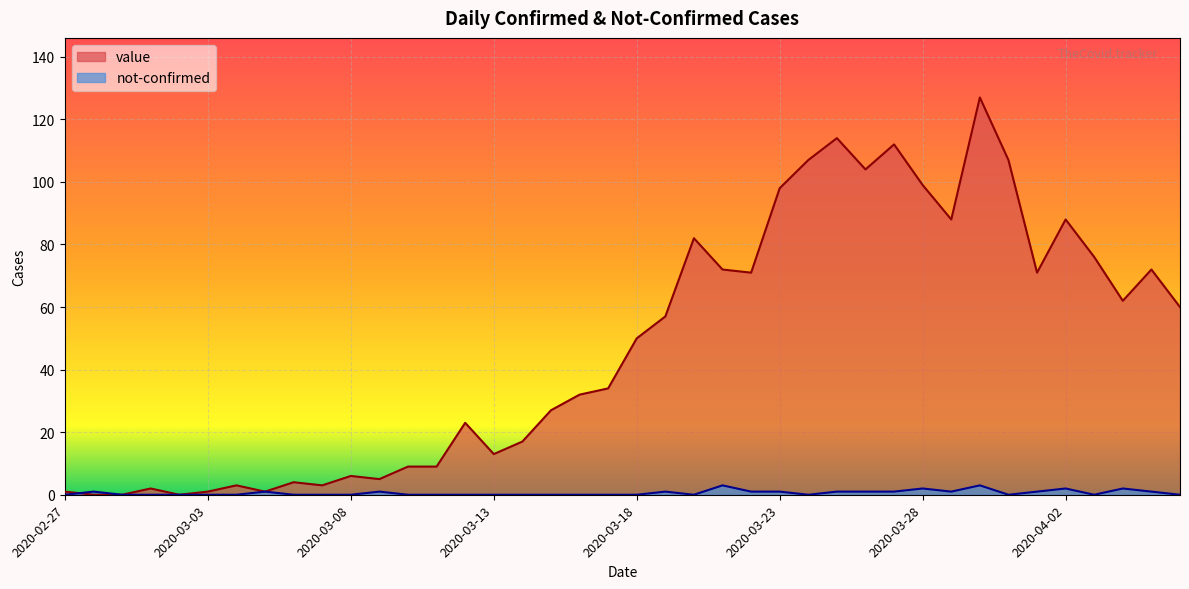

At how many categories does at least one series exceed 103?

6